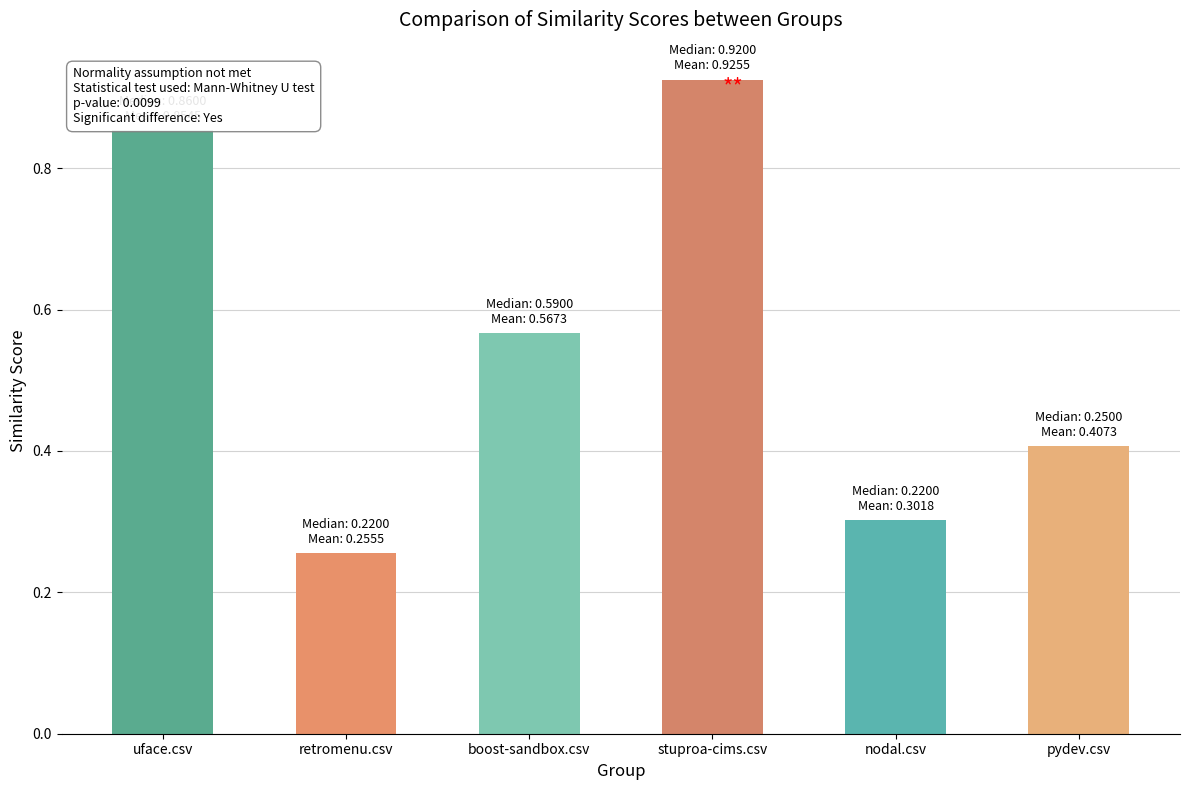

Is it true that uface.csv equals 1.5 at nodal.csv?

False